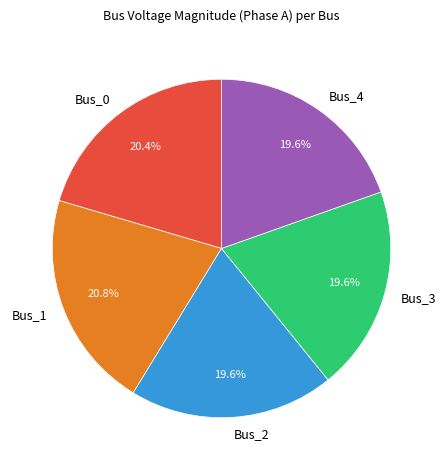

Is there any slice that represents more than half of the pie?

No